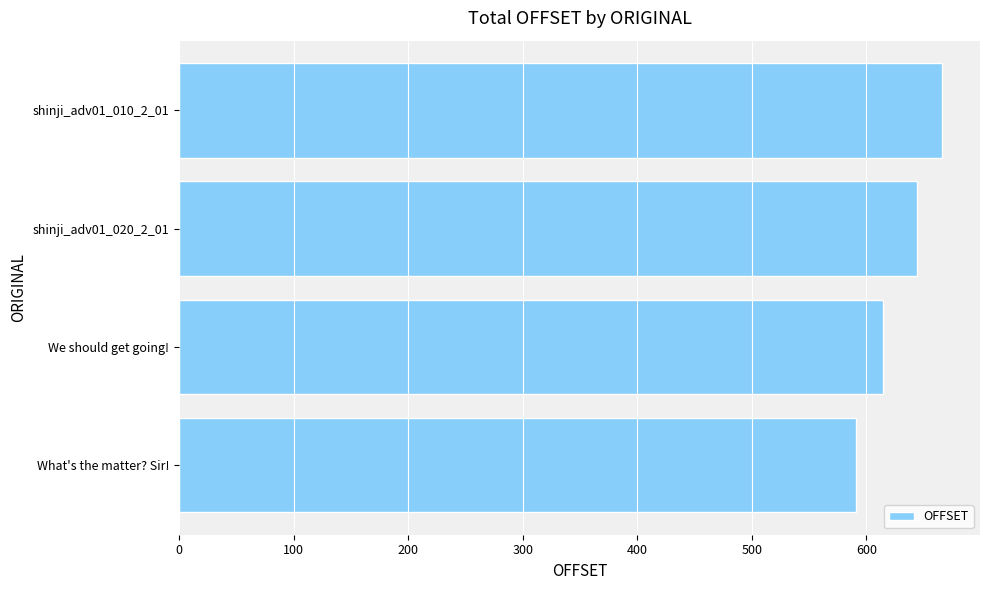

How many values are below 644?

2